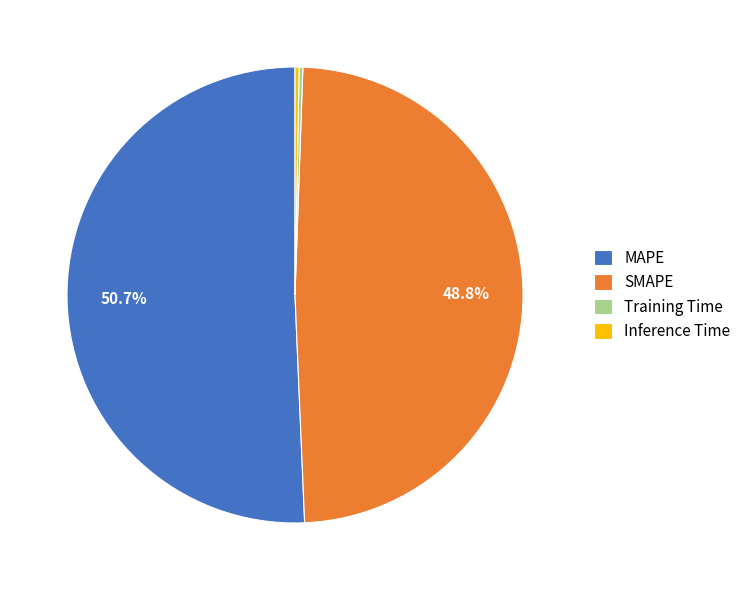

Combined, do Inference Time and SMAPE account for over 50%?

No